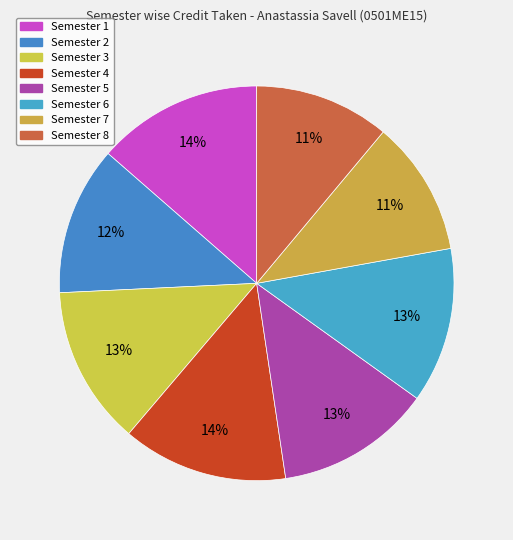

Is Semester 6 the majority of the pie?

No